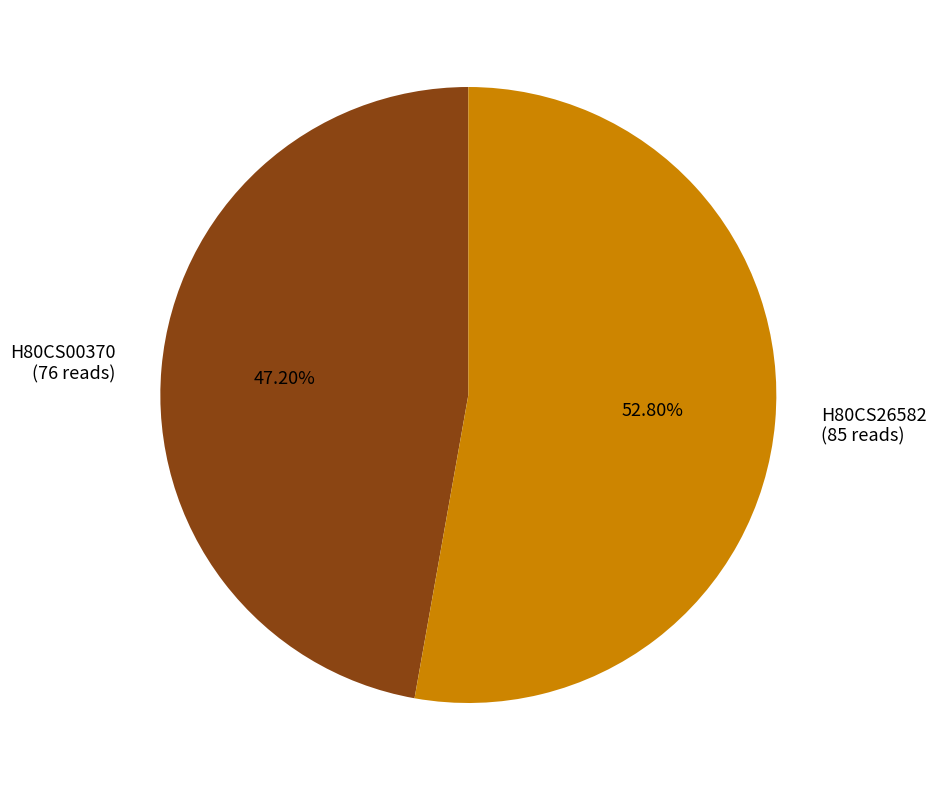

Which category has the biggest portion of the pie?

H80CS26582